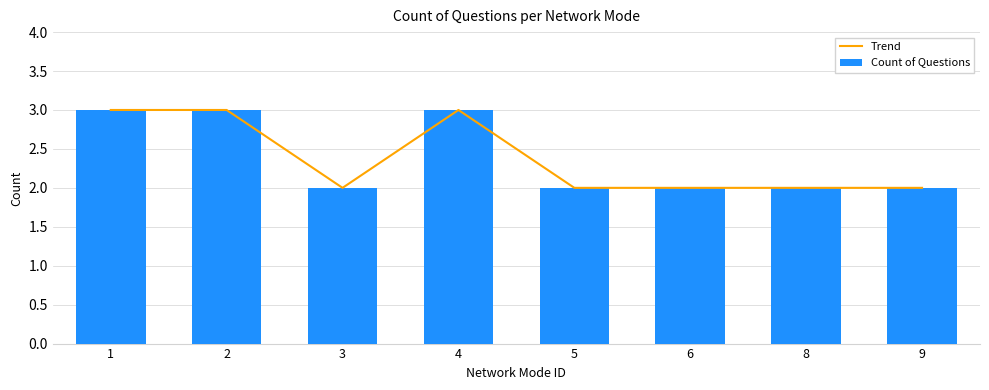

At how many categories does at least one series exceed 2?

3